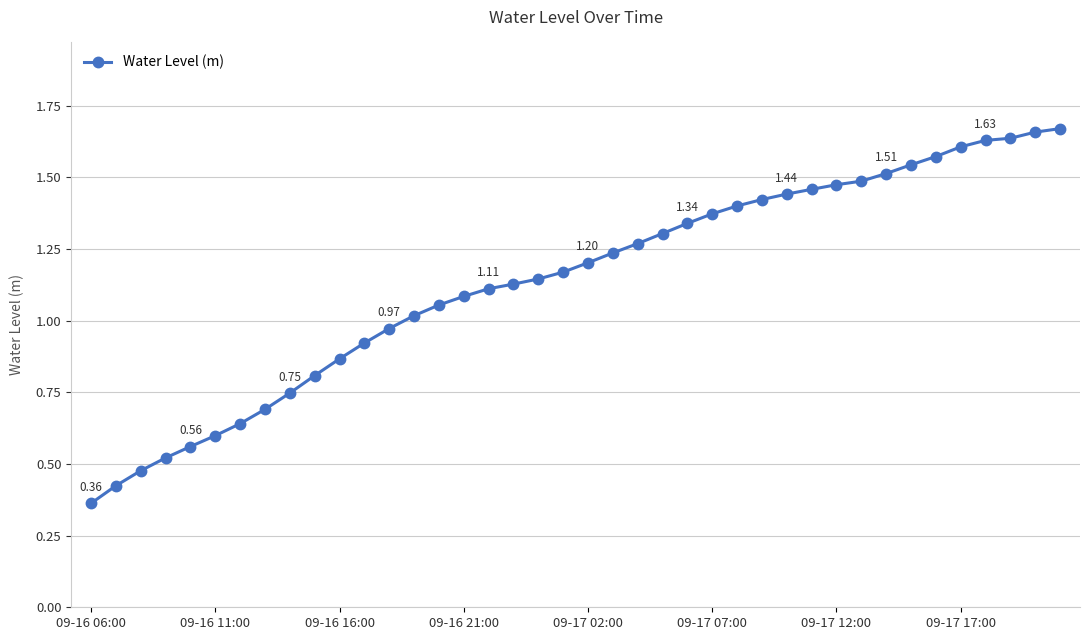

Count the number of categories in the chart.

40